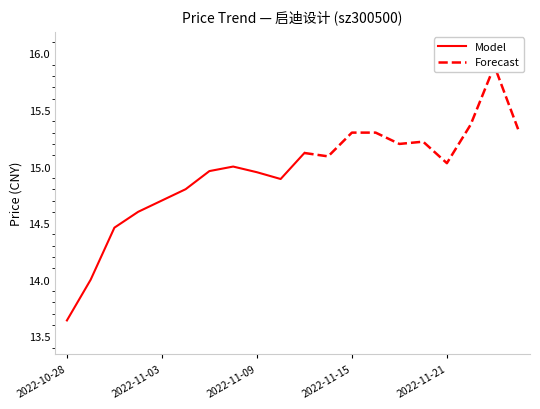

What is the smallest value displayed?

13.6